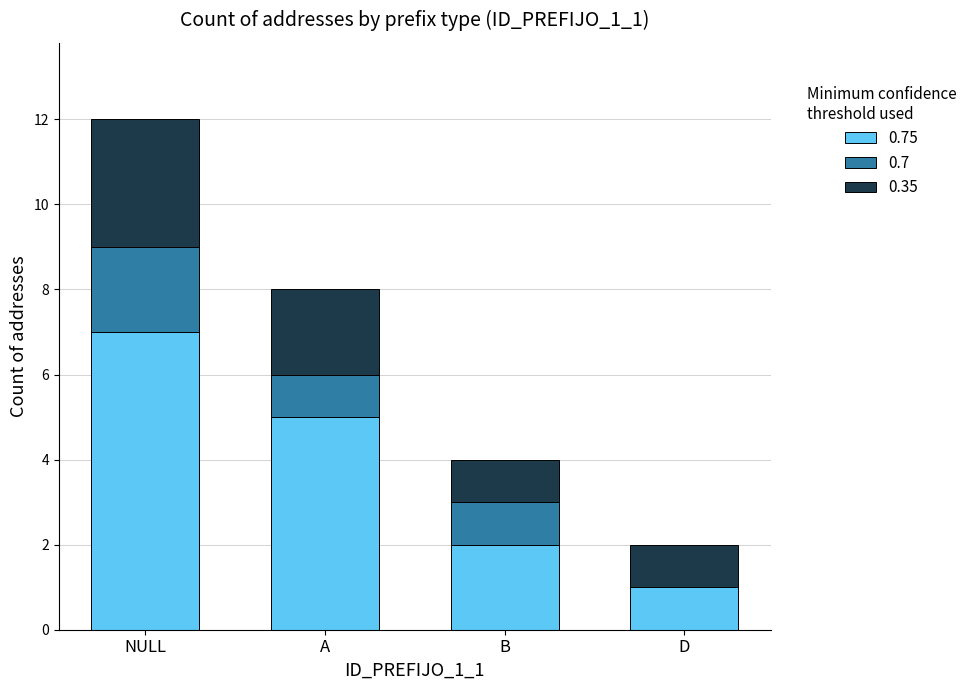

At which category is the sum across all series the highest?

NULL